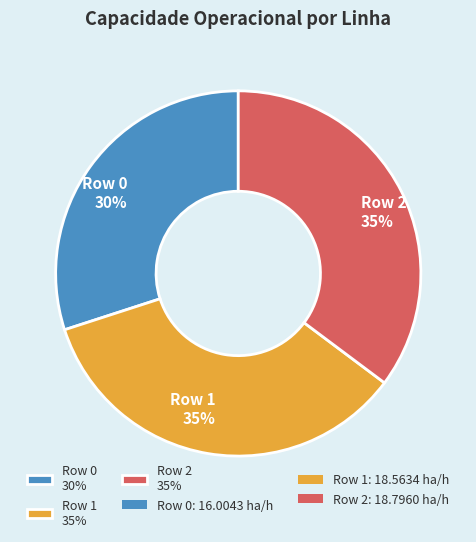

Does any single category account for the majority?

No